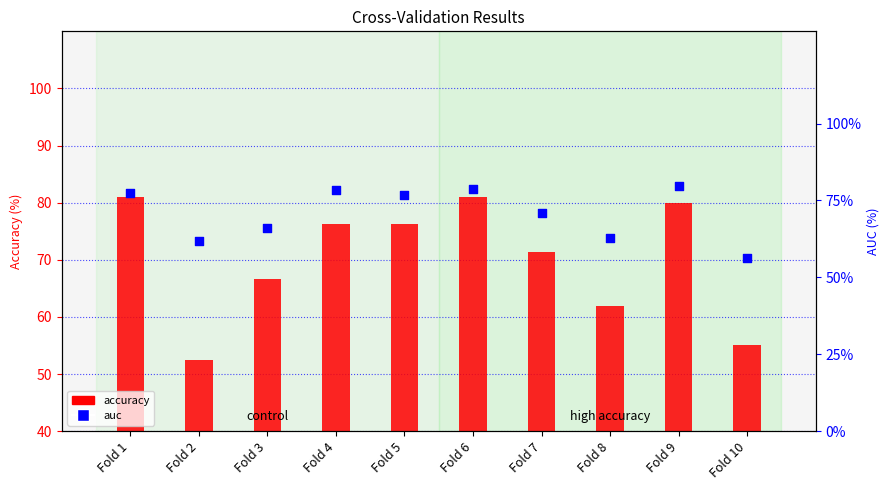

Which series contains the highest Y value?

accuracy